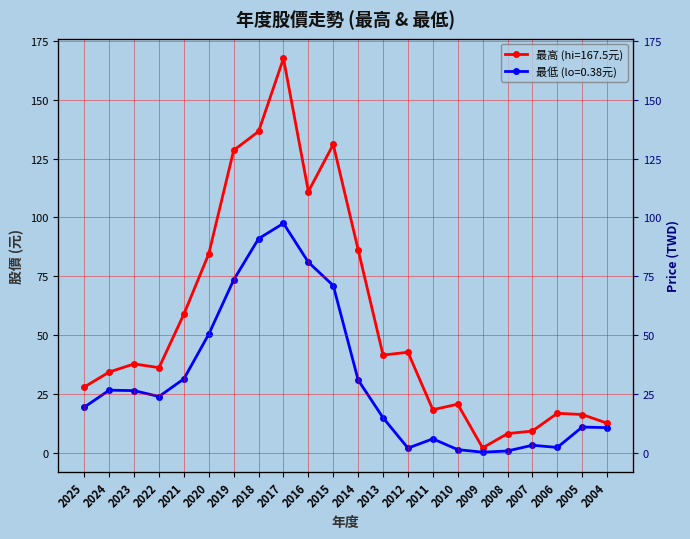

What is the minimum value for 年度股價最低(元)?

0.4